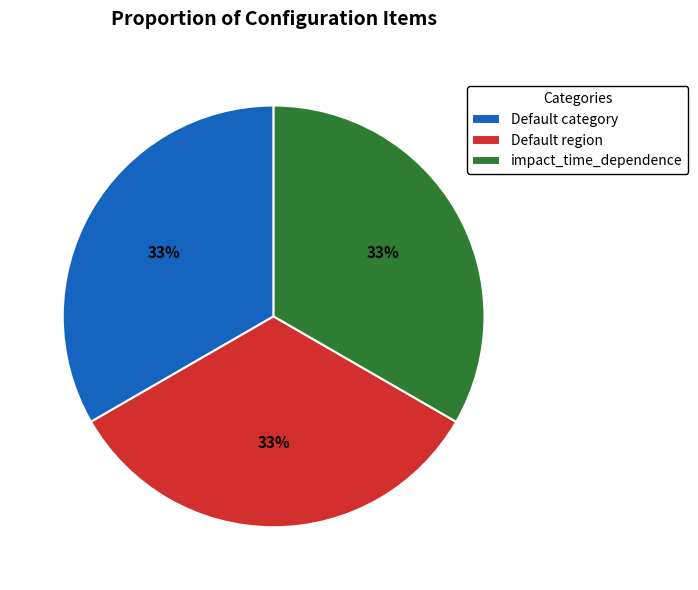

Does any single category account for the majority?

No